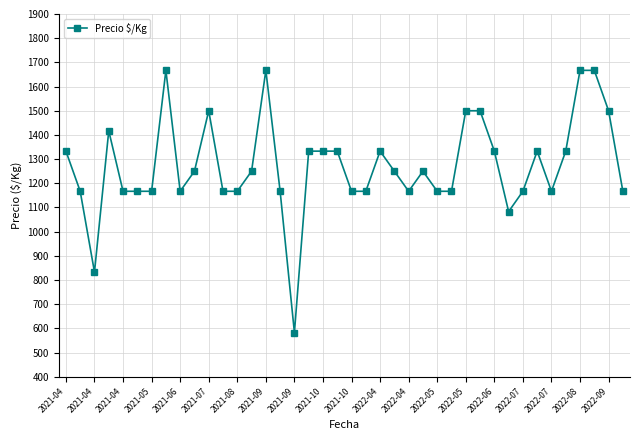

Reading left to right, transcribe all the data shown in this chart.

1333	1167	833	1417	1167	1167	1167	1667	1167	1250	1500	1167	1167	1250	1667	1167	583	1333	1333	1333	1167	1167	1333	1250	1167	1250	1167	1167	1500	1500	1333	1083	1167	1333	1167	1333	1667	1667	1500	1167